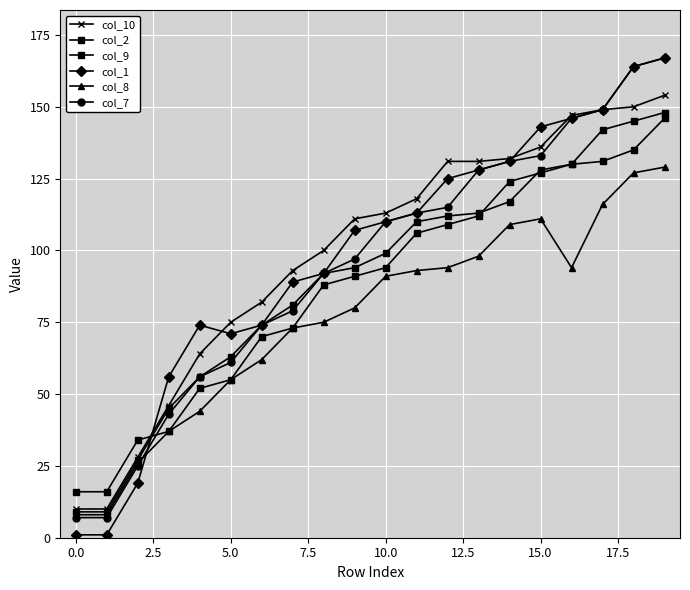

True or false: col_10 and col_7 cross at least once.

False